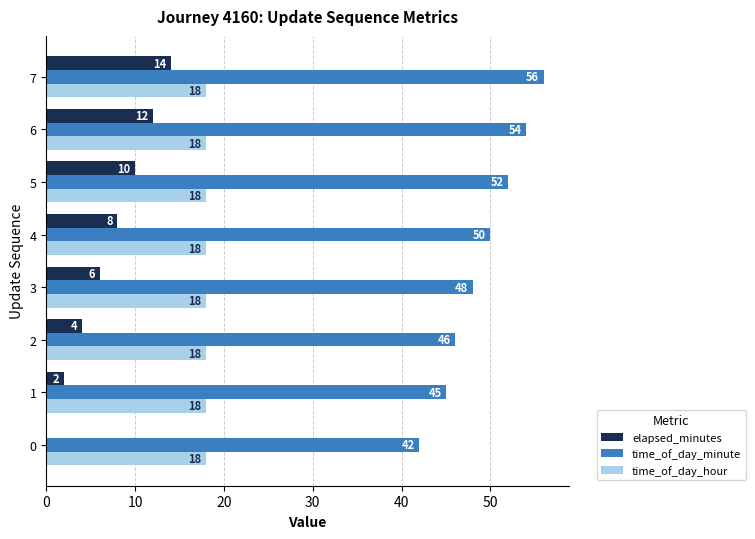

What is the total value across all series at 1?

65